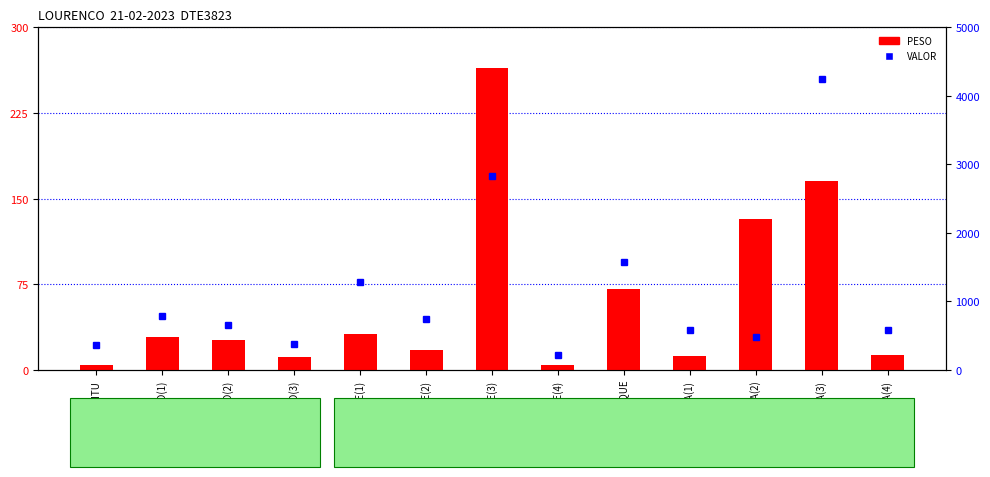

What position from the left is MAIRINQUE(1)?

5